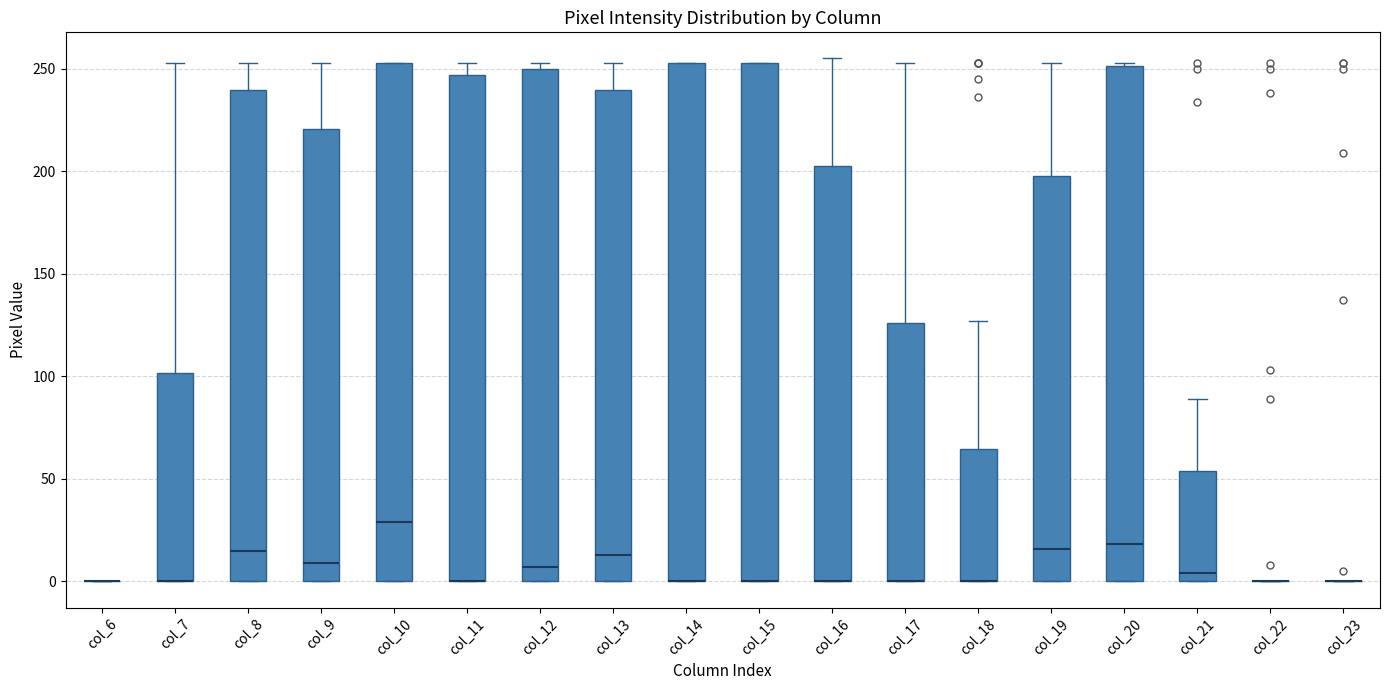

Reading left to right, transcribe this box plot: for each box, give where its median line is, the range the box spans, and where its two whiskers end, as read against the y-axis. The values are not printed on the chart, so give them approximately, as read against the axis.

col_6: box collapsed to a line at 0, whiskers 0 to 0
col_7: median 0 (drawn on the box's lower edge), box 0 to 100, whiskers 0 to 255
col_8: median 15, box 0 to 240, whiskers 0 to 255
col_9: median 10, box 0 to 220, whiskers 0 to 255
col_10: median 30, box 0 to 255, whiskers 0 to 255
col_11: median 0 (drawn on the box's lower edge), box 0 to 245, whiskers 0 to 255
col_12: median 5, box 0 to 250, whiskers 0 to 255
col_13: median 15, box 0 to 240, whiskers 0 to 255
col_14: median 0 (drawn on the box's lower edge), box 0 to 255, whiskers 0 to 255
col_15: median 0 (drawn on the box's lower edge), box 0 to 255, whiskers 0 to 255
col_16: median 0 (drawn on the box's lower edge), box 0 to 205, whiskers 0 to 255
col_17: median 0 (drawn on the box's lower edge), box 0 to 125, whiskers 0 to 255
col_18: median 0 (drawn on the box's lower edge), box 0 to 65, whiskers 0 to 125
col_19: median 15, box 0 to 200, whiskers 0 to 255
col_20: median 20, box 0 to 250, whiskers 0 to 255
col_21: median 5, box 0 to 55, whiskers 0 to 90
col_22: box collapsed to a line at 0, whiskers 0 to 0
col_23: box collapsed to a line at 0, whiskers 0 to 0